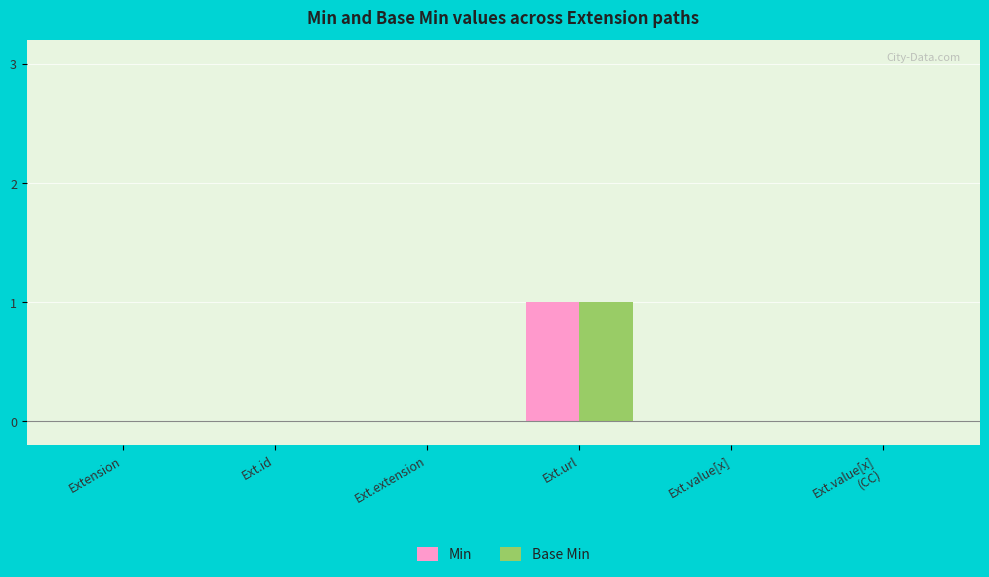

The value of Min at Ext.extension is -1. True or false?

False